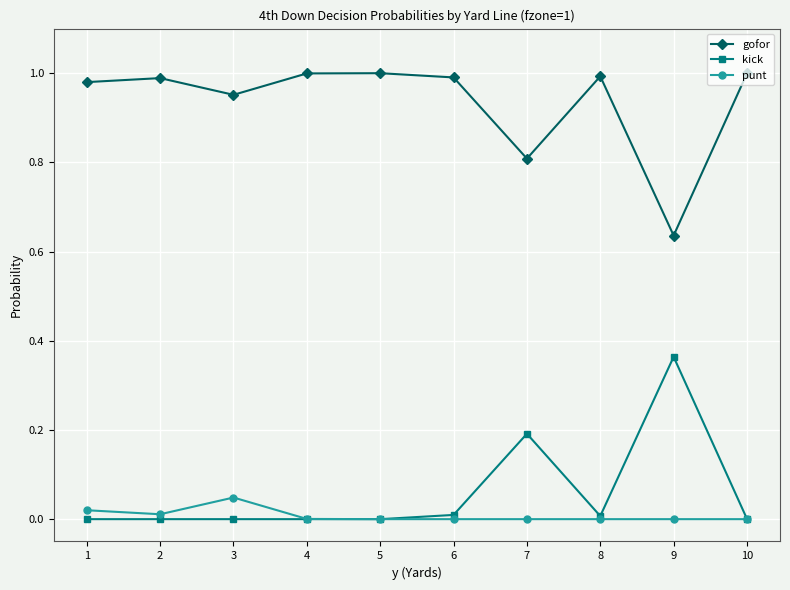

The gofor series shows 1.0 at 8. True or false?

True